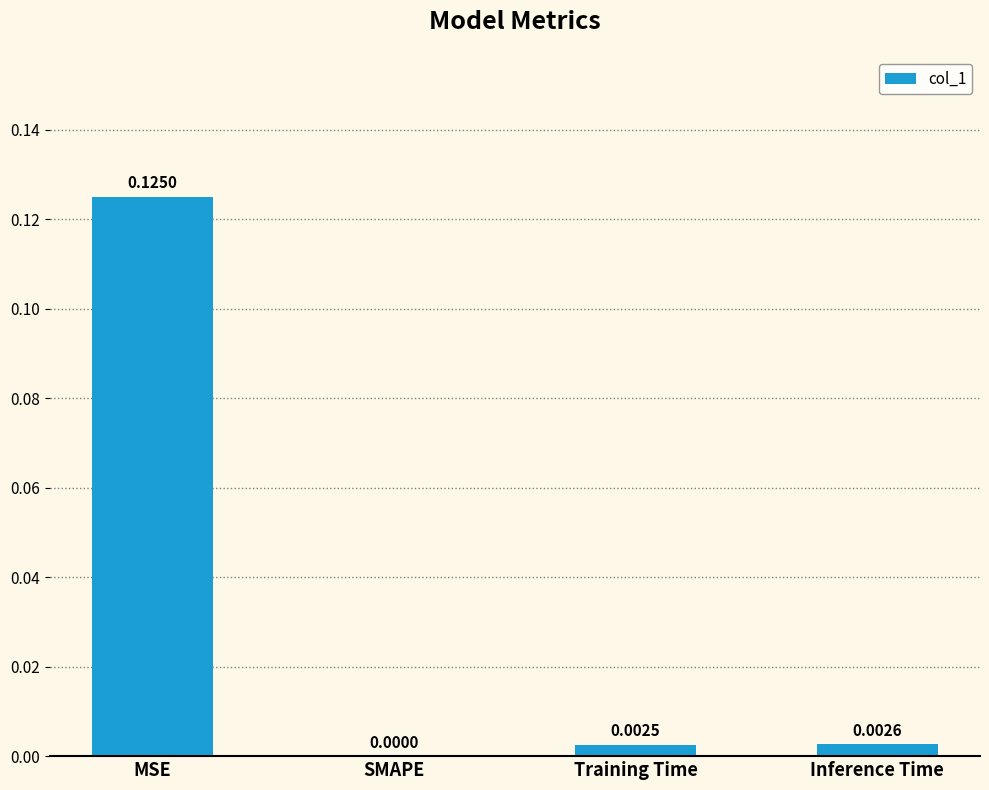

Which has a higher value, Inference Time or Training Time?

Inference Time